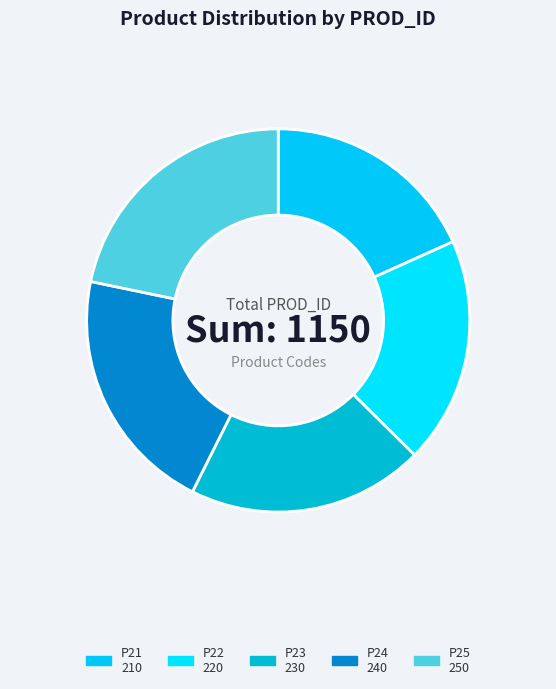

Count the number of slices in the pie.

5